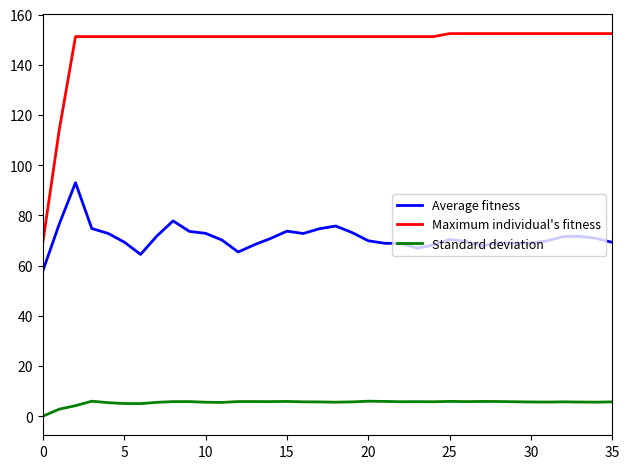

Which series has the largest range (max minus min)?

Maximum individual's fitness